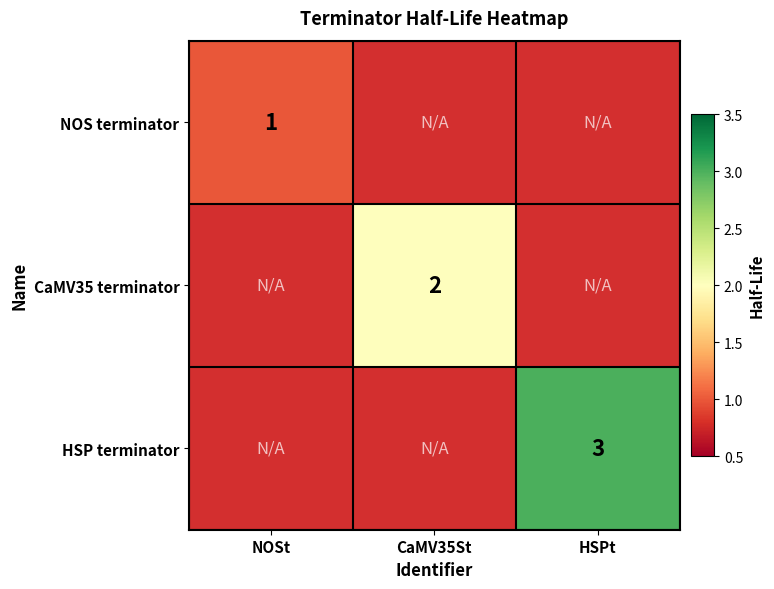

Is it true that HSP terminator equals 3 at HSPt?

True